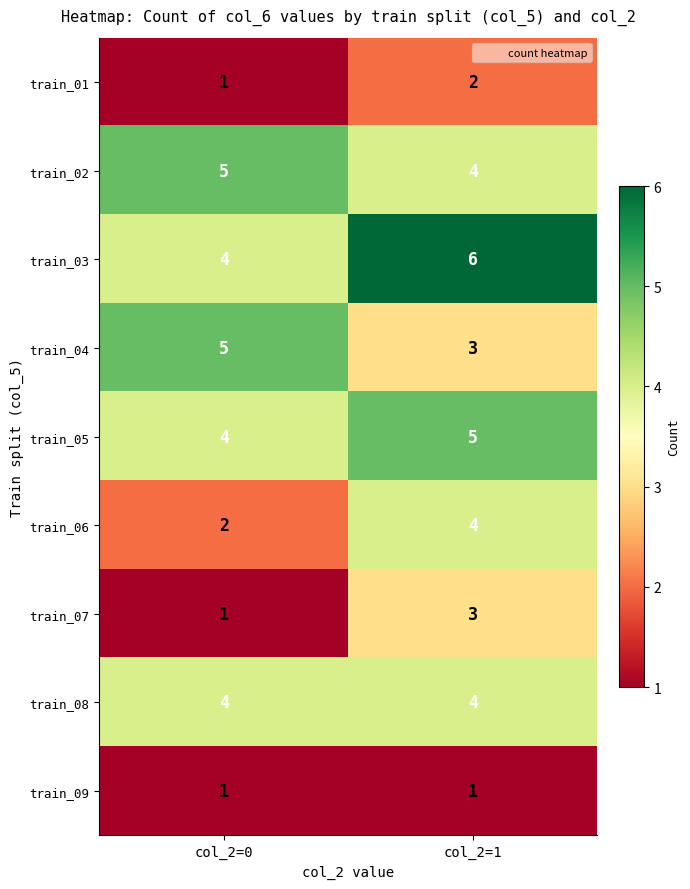

The value of train_08 at col_2=1 is 6. True or false?

False